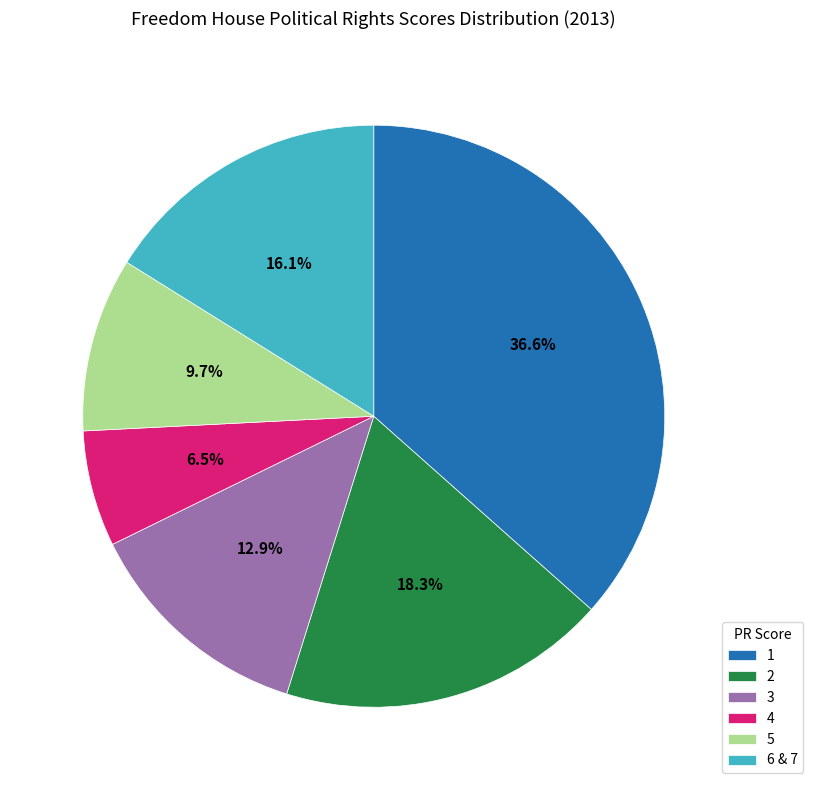

What is the ratio of the value at 5 to the value at 1?

0.3